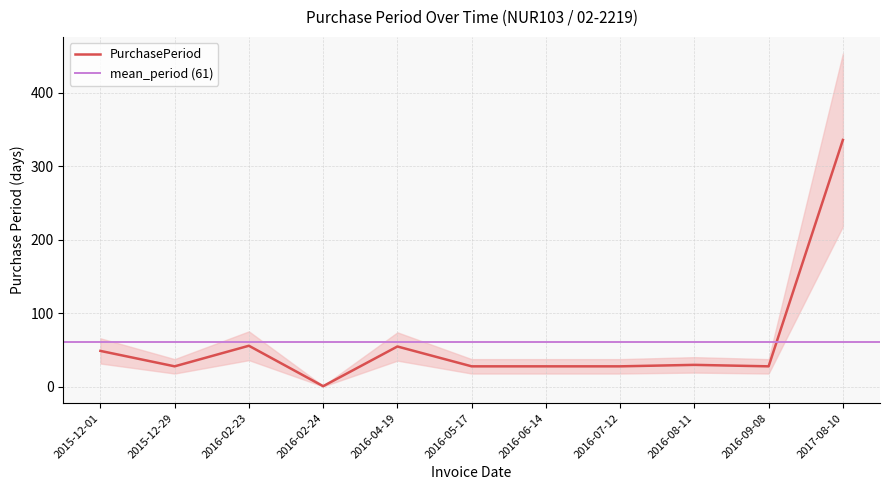

Approximately how many times larger is the value at 2016-05-17 compared to 2016-02-24?

28.0